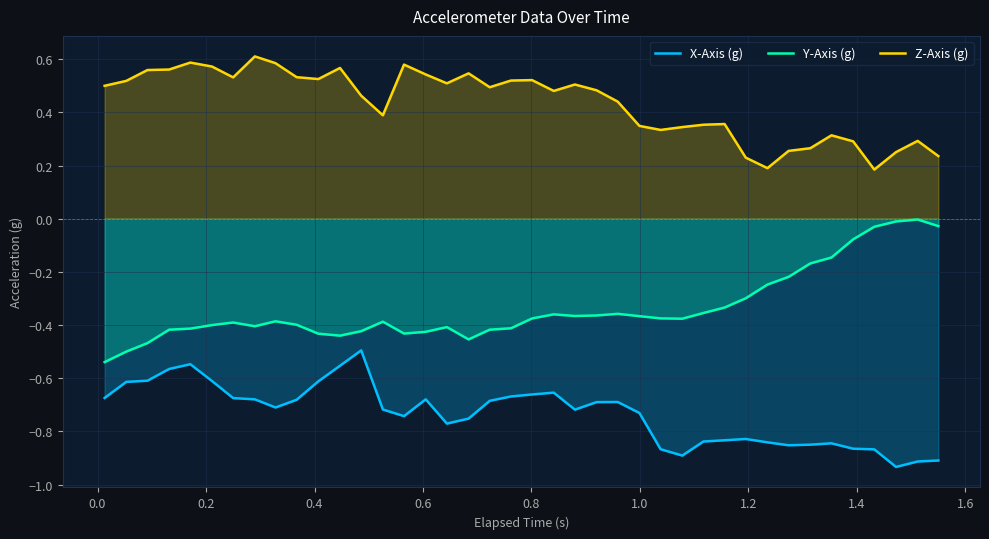

True or false: Y-Axis (g) and X-Axis (g) cross at least once.

False